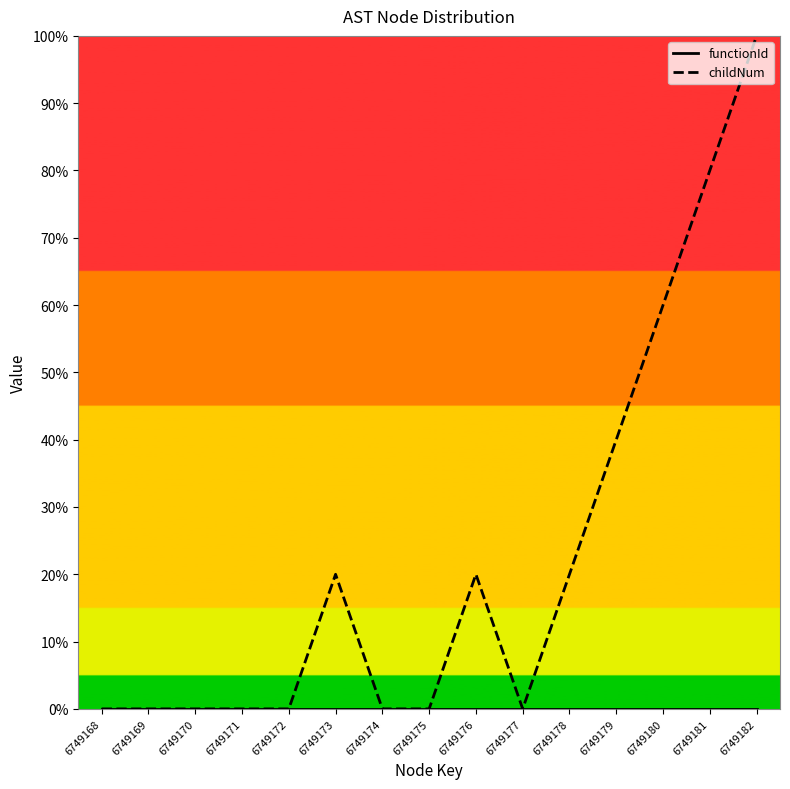

How many distinct data groups are displayed?

2